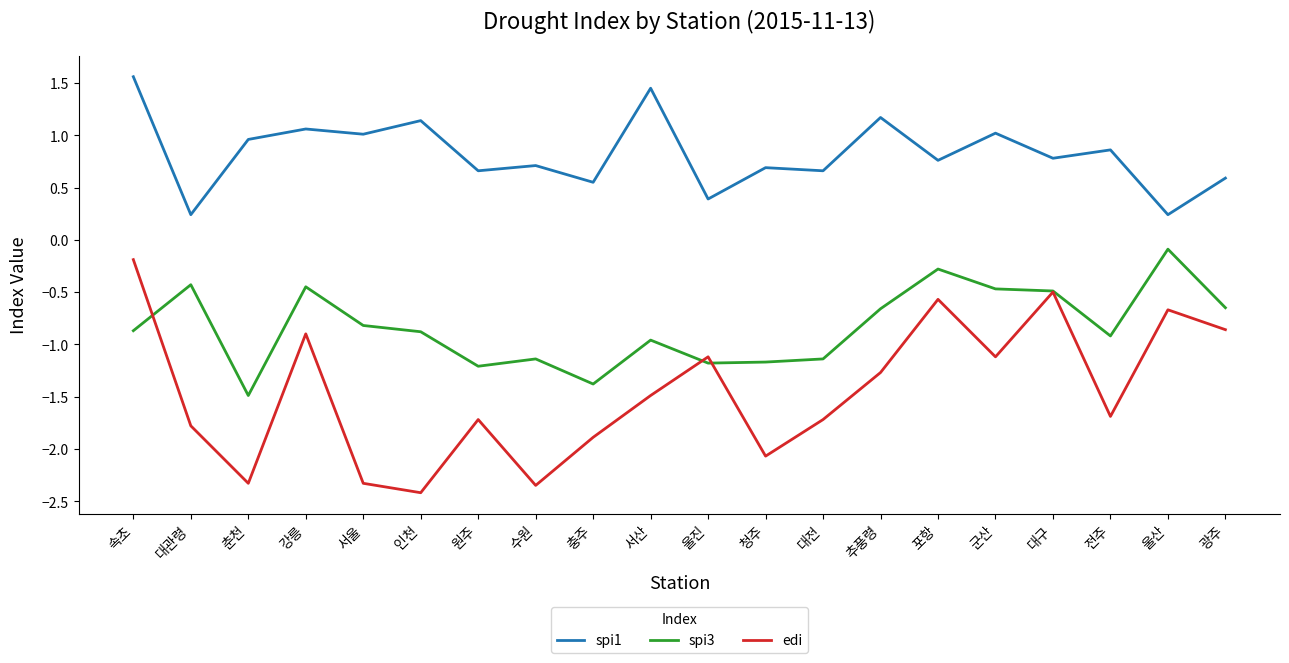

True or false: edi and spi1 cross at least once.

False